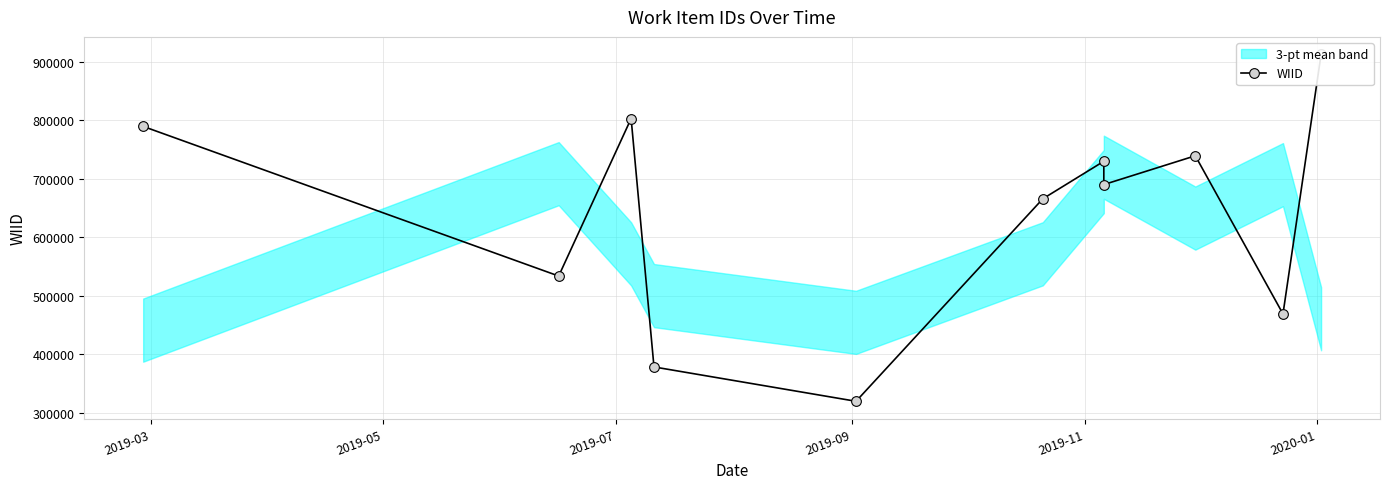

Reading left to right, what are all the values shown in this chart?

789142	533342	802552	377902	319172	665392	729542	689682	738922	468552	912532